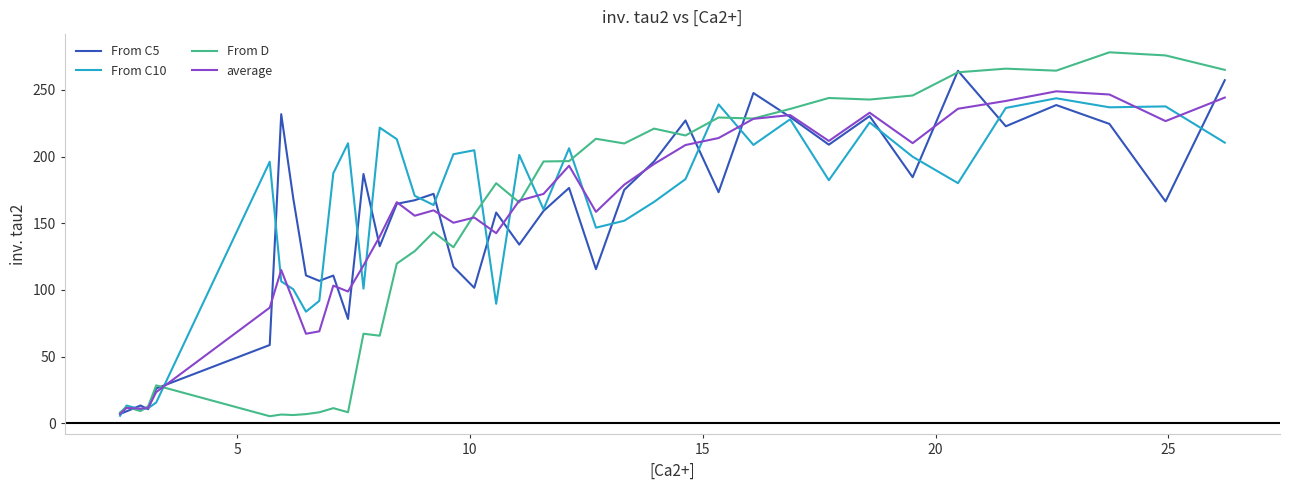

Which series has the largest range (max minus min)?

From D